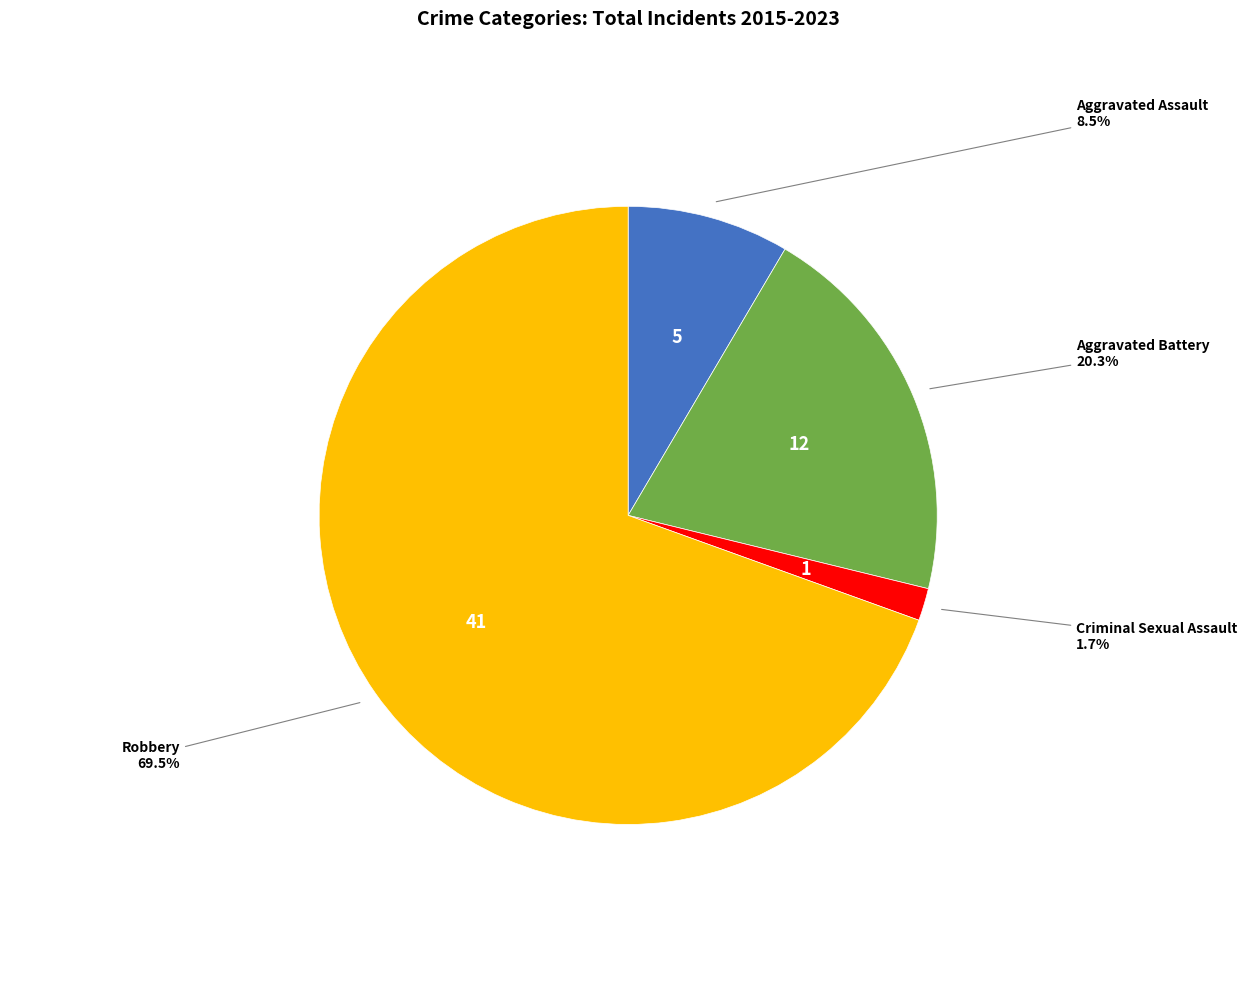

Does any single category account for the majority?

Yes